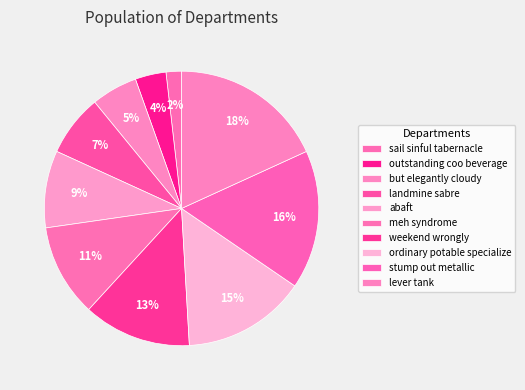

Approximately how many times larger is the value at ordinary potable specialize compared to weekend wrongly?

1.1